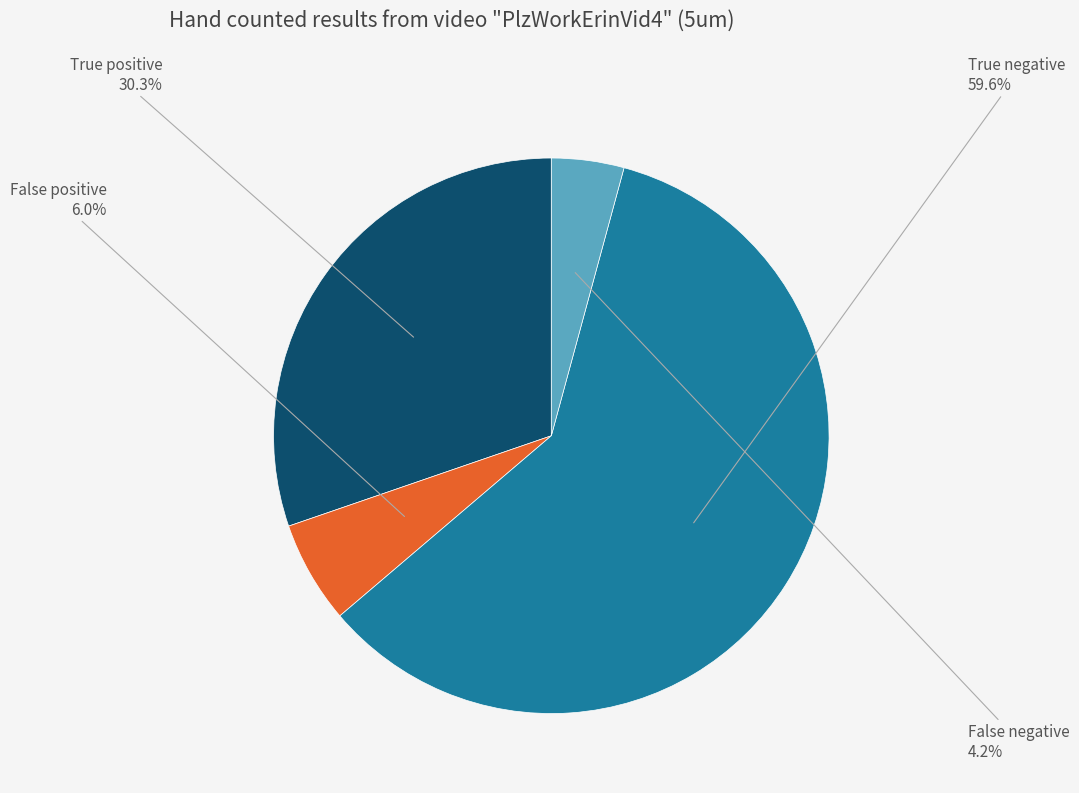

Rank the categories by value from highest to lowest.

True negative, True positive, False positive, False negative